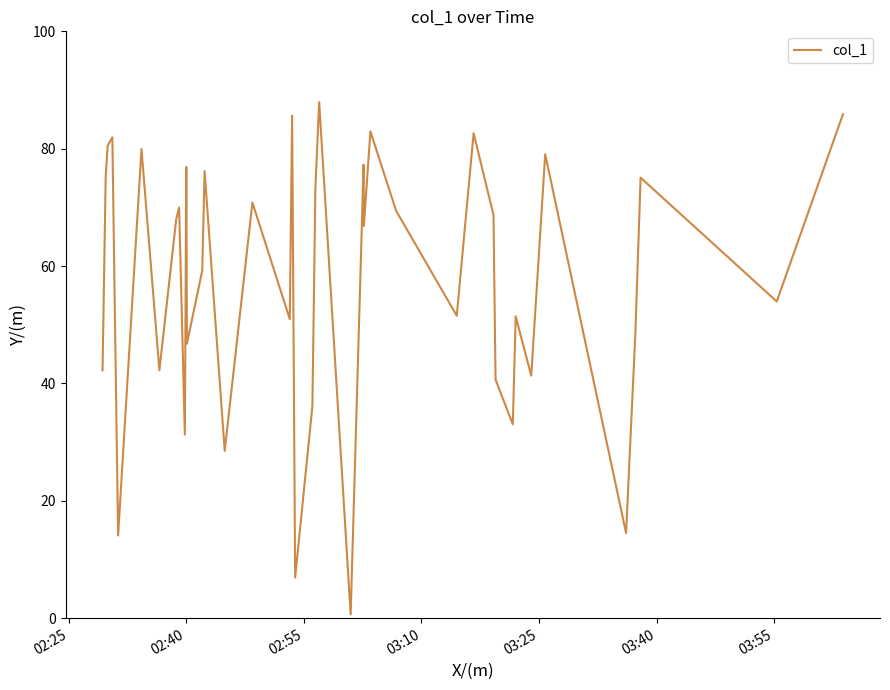

Does the chart have visible grid lines?

No